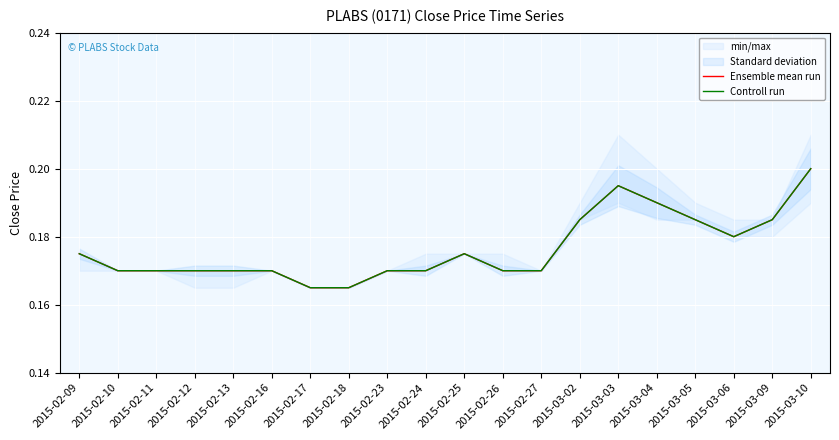

Is the value of Ensemble mean run at 2015-02-18 greater than the value of Controll run at 2015-03-02?

No